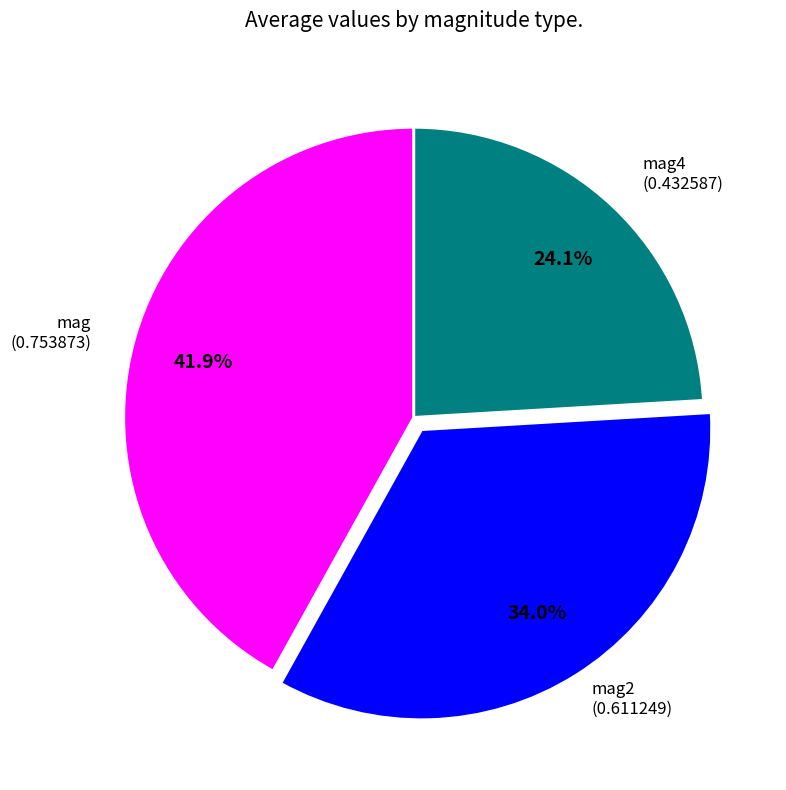

Is there any slice that represents more than half of the pie?

No